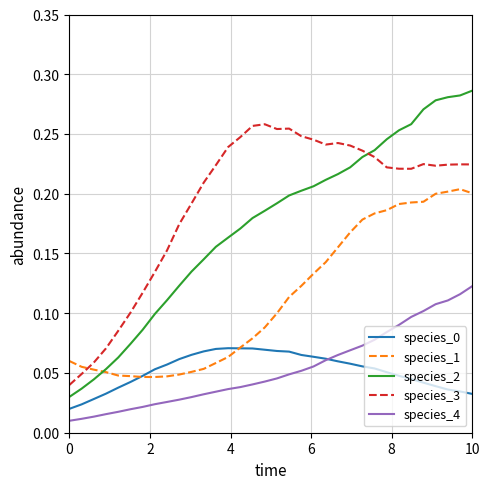

True or false: species_0 and species_2 cross at least once.

False